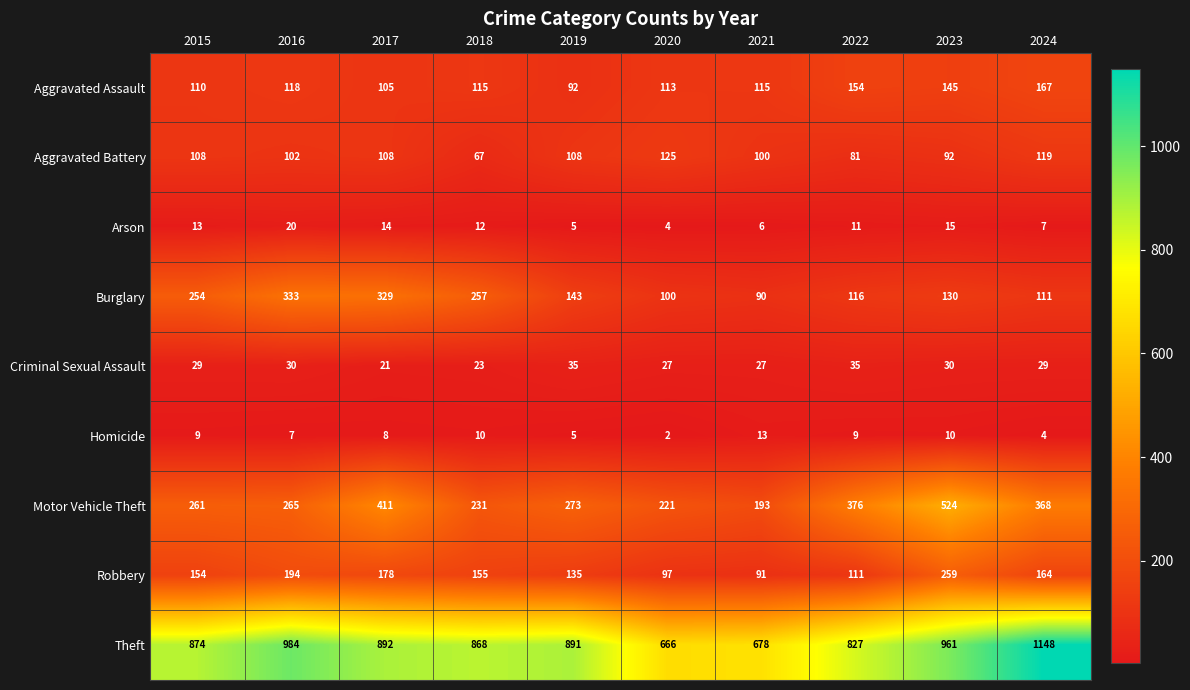

Which series has the largest total across all categories?

Theft